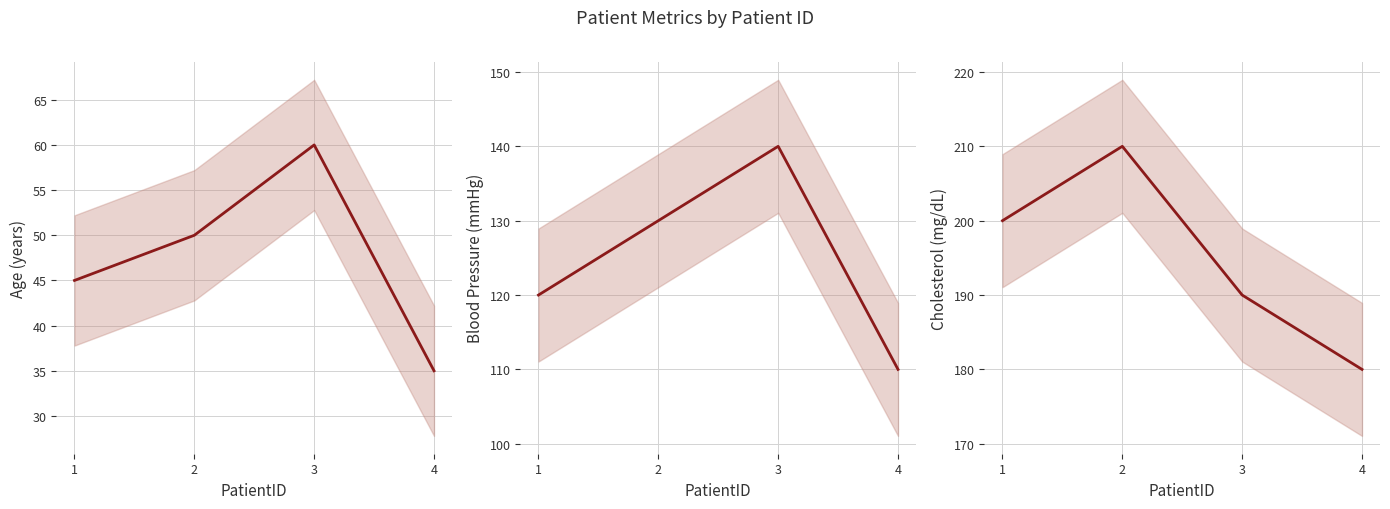

At which category does the chart reach its minimum across all series?

4